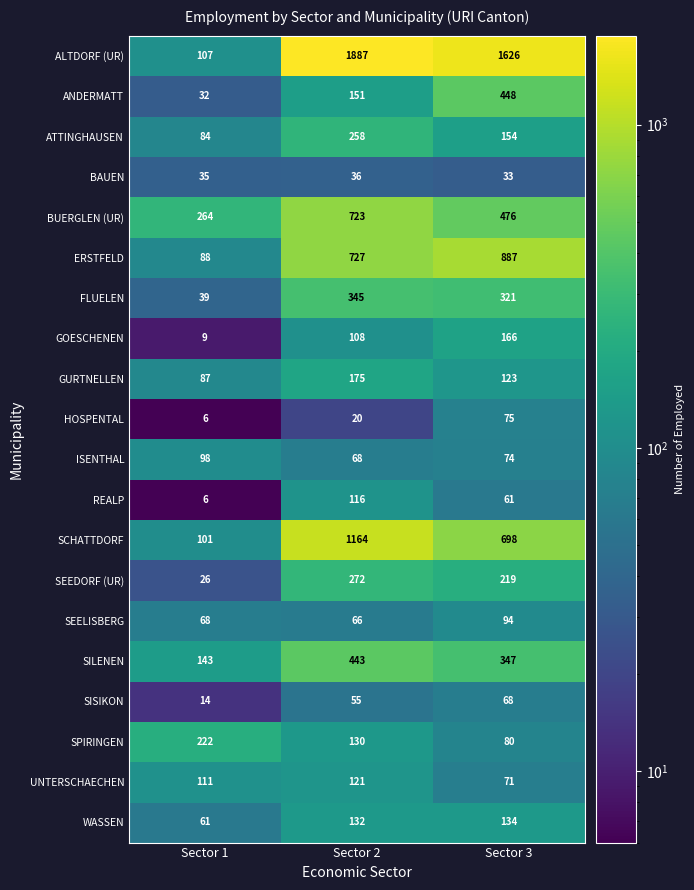

Count the number of categories in the chart.

3